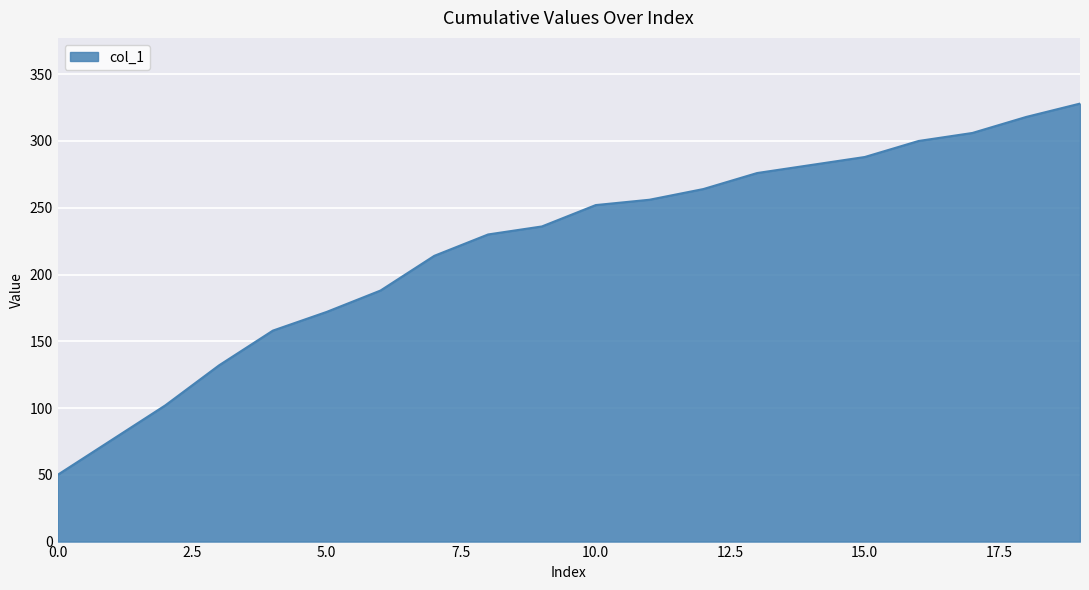

What is the difference between the maximum and minimum values?

278